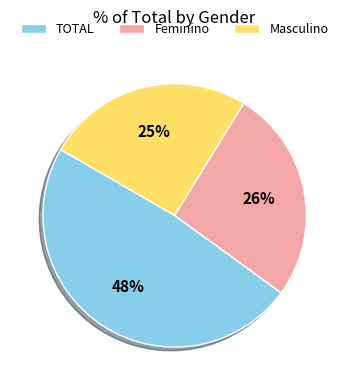

What is the ratio of the value at Masculino to the value at TOTAL?

0.5